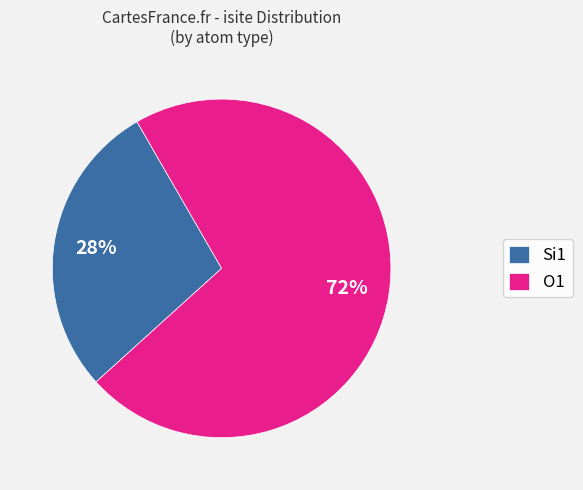

Count the number of slices in the pie.

2